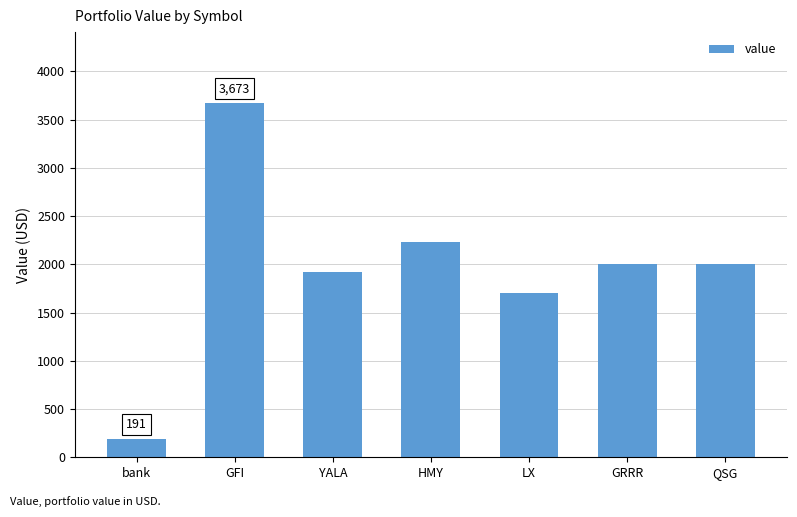

What is the label of the 2nd bar from the left?

GFI